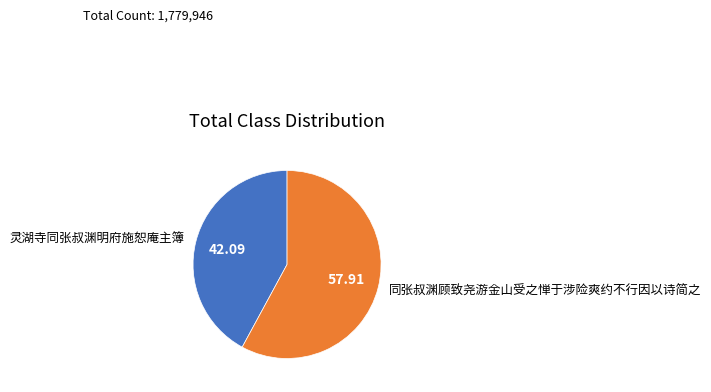

What is the ratio of the value at 灵湖寺同张叔渊明府施恕庵主簿 to the value at 同张叔渊顾致尧游金山受之惮于涉险爽约不行因以诗简之?

0.7